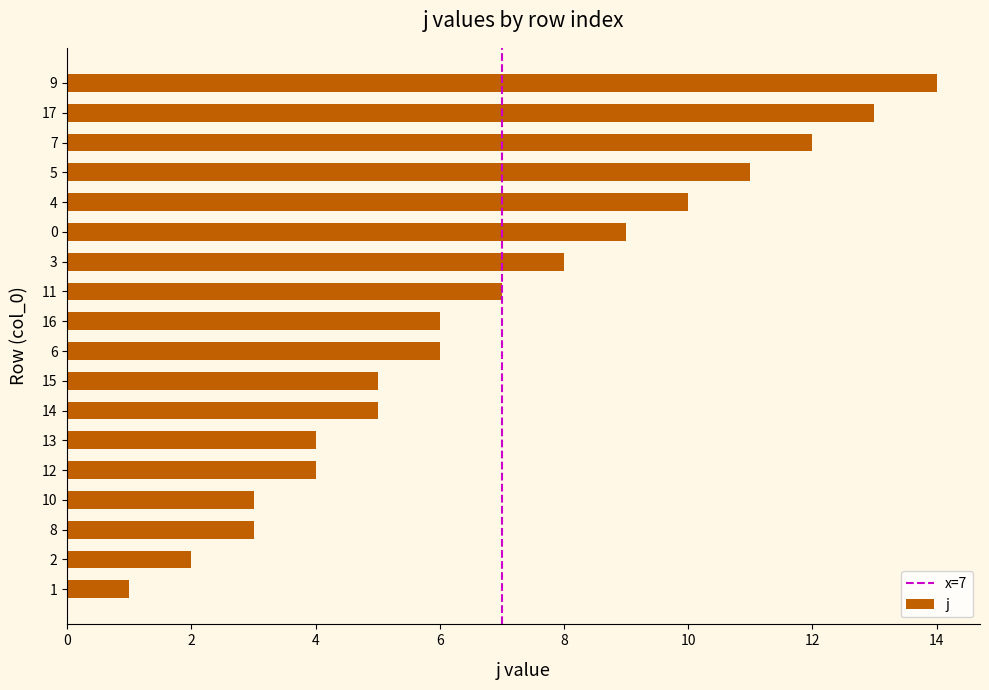

Where is the data nearest to the value 7?

11